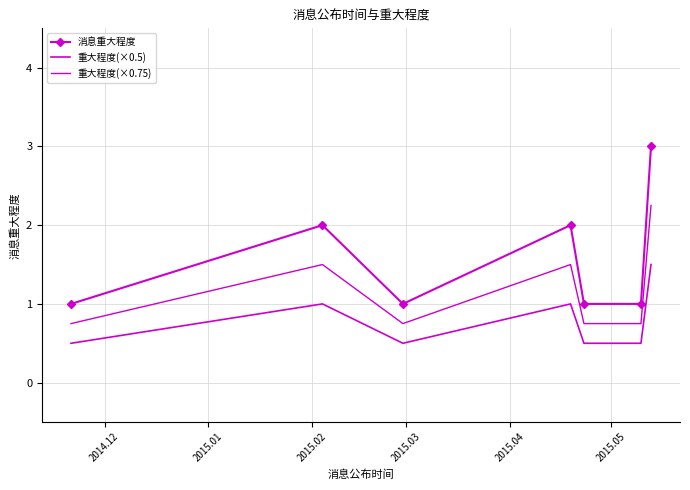

At how many categories does at least one series exceed 0?

7